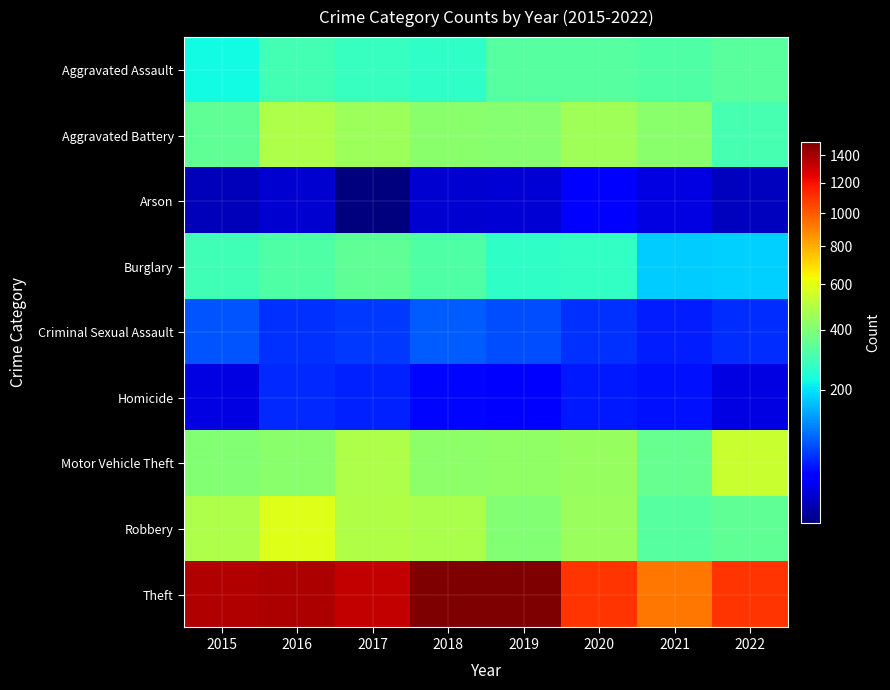

Which series has the widest spread of values?

Theft